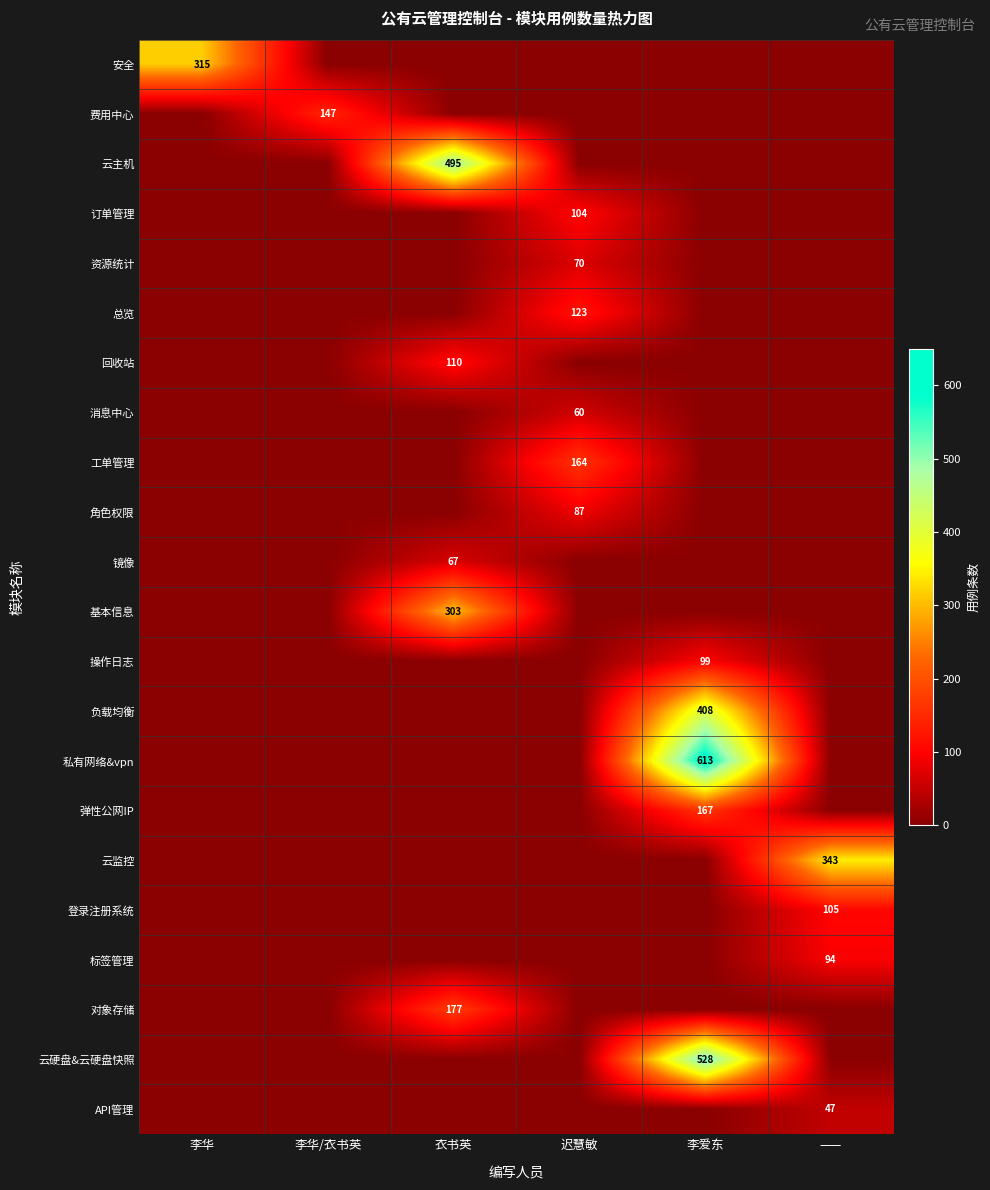

Where is 标签管理 nearest to the value 47?

李华